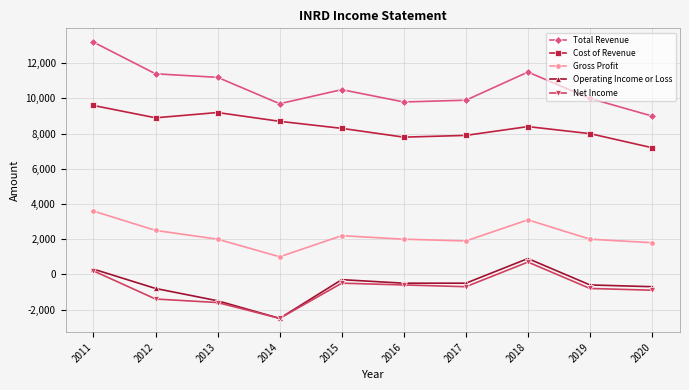

The Net Income series shows 700 at 2018. True or false?

True